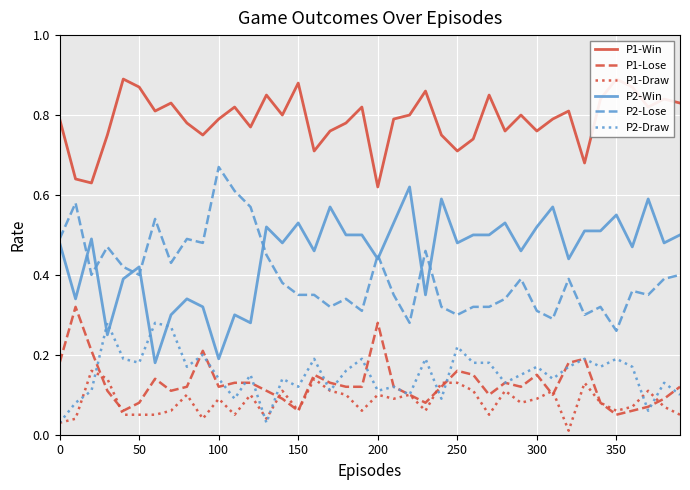

How many distinct data groups are displayed?

6